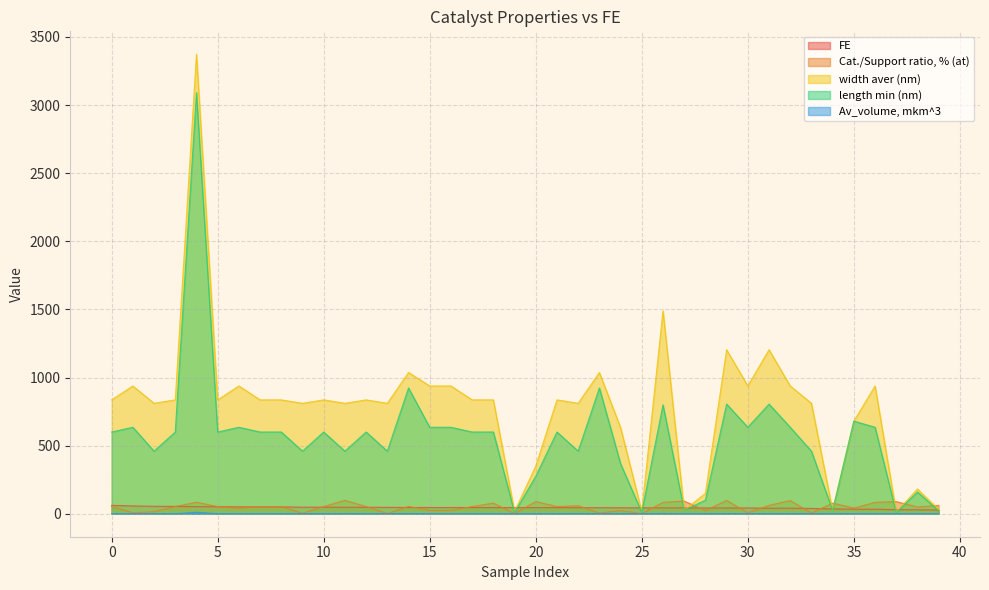

What is the maximum value for width aver (nm)?

3372.7